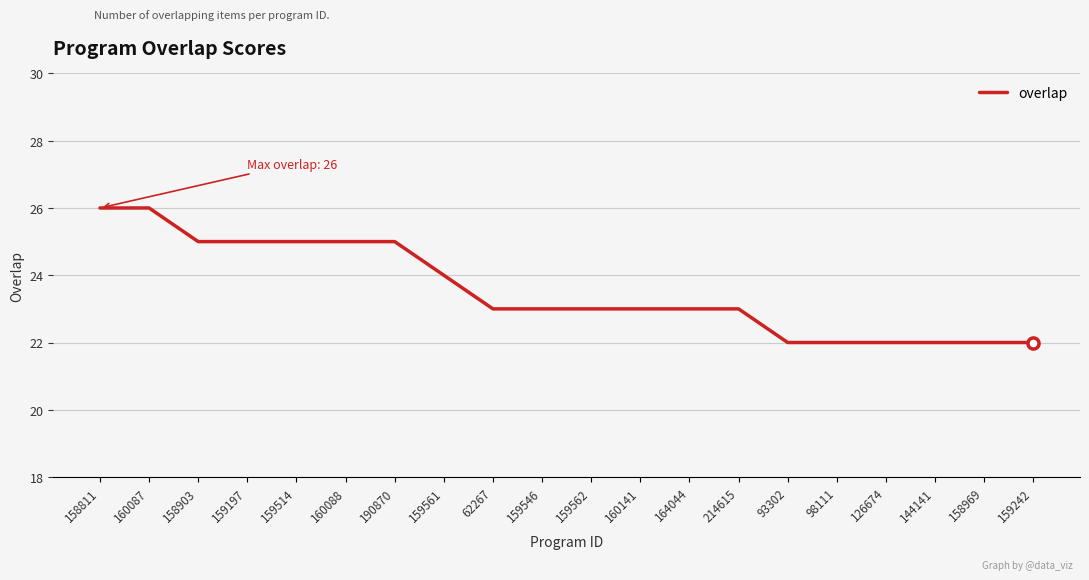

What is the ratio of the value at 159562 to the value at 190870?

0.9